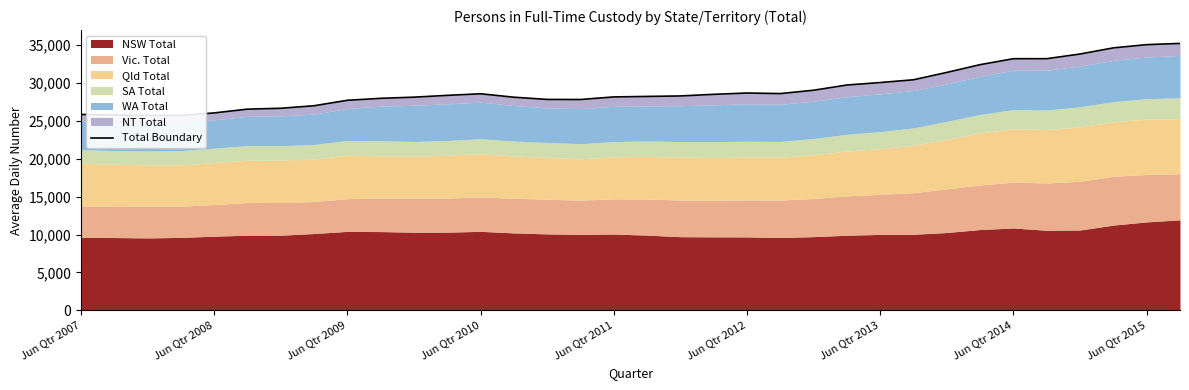

True or false: there are more than 2 points higher than both neighbors.

False